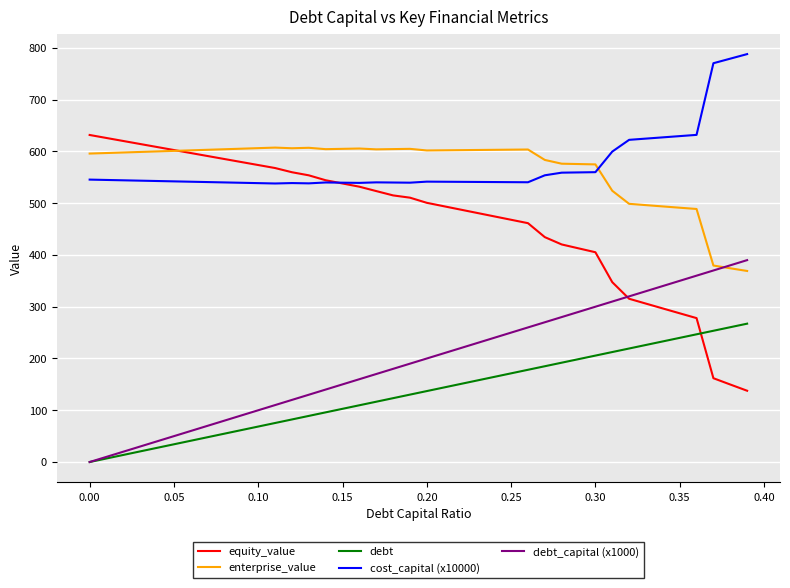

How many positive values does the debt_capital (x1000) series have?

39